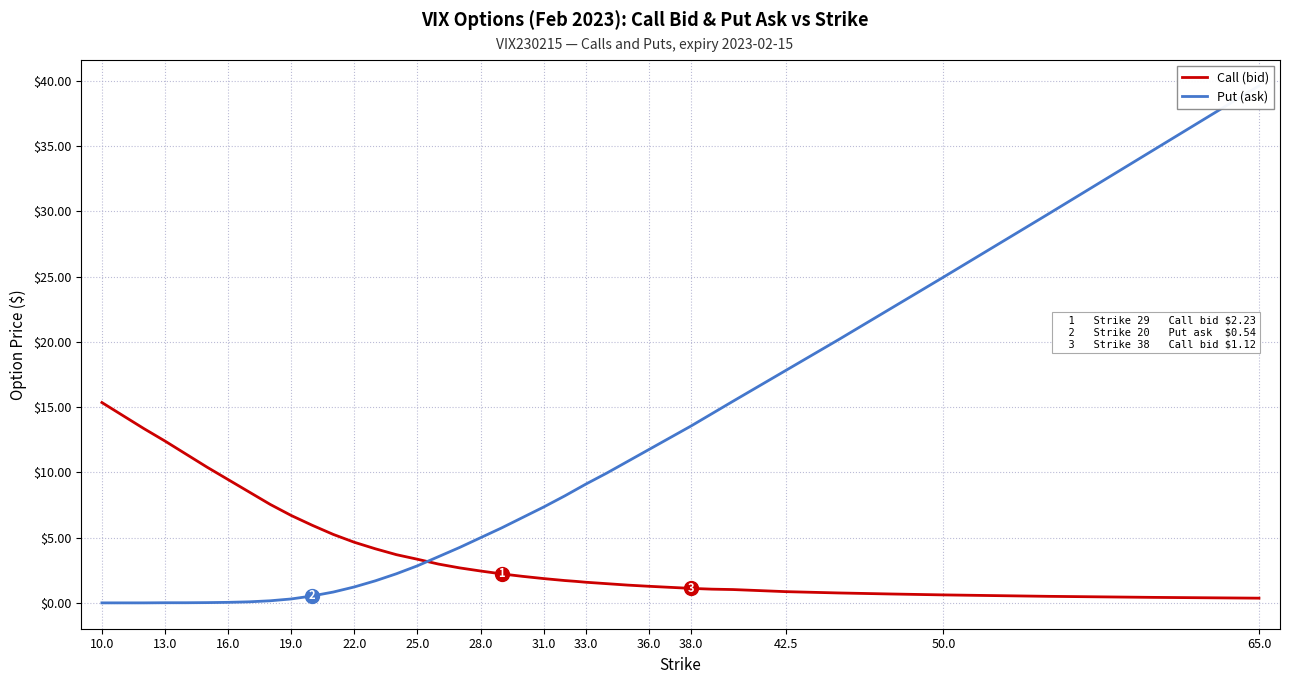

Rank the series by their average value, from highest to lowest.

Put (ask), Call (bid)